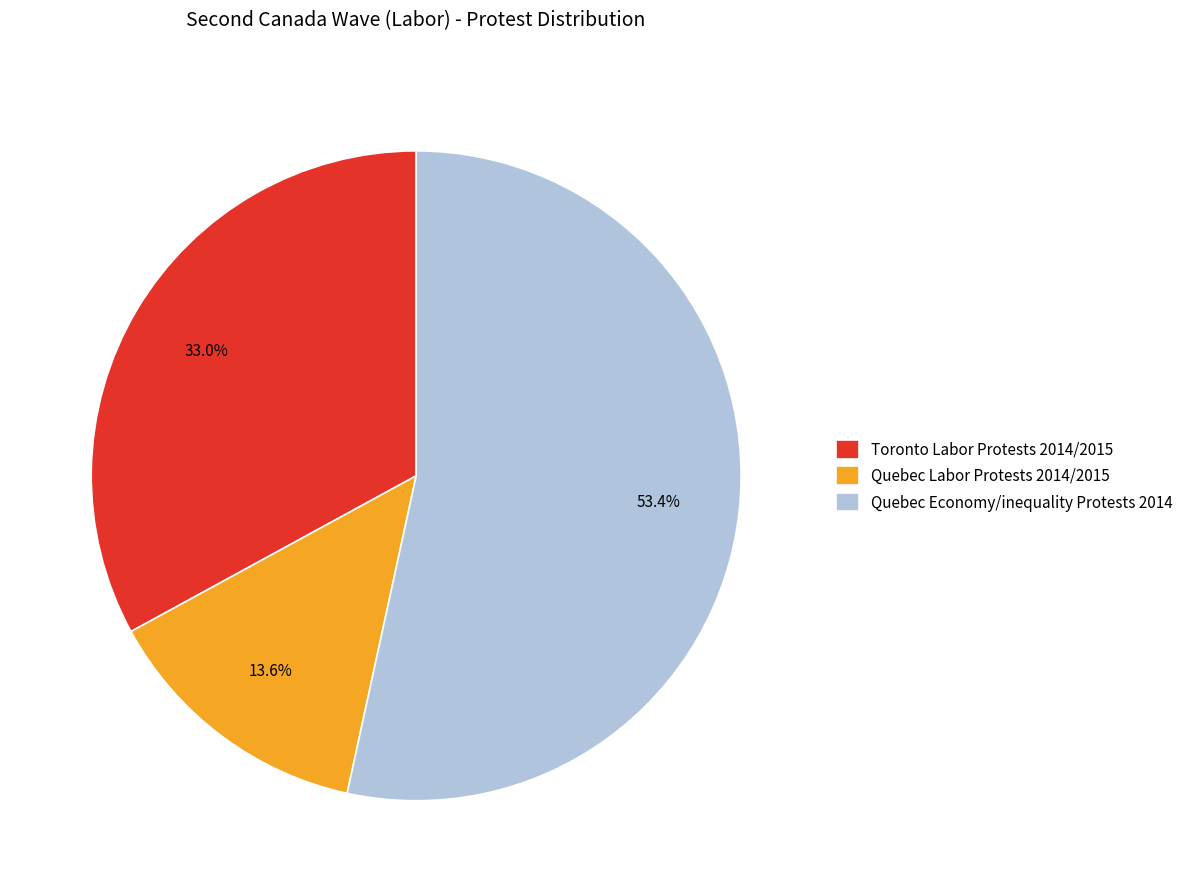

Does Quebec Labor Protests 2014/2015 represent more than half of the total?

No